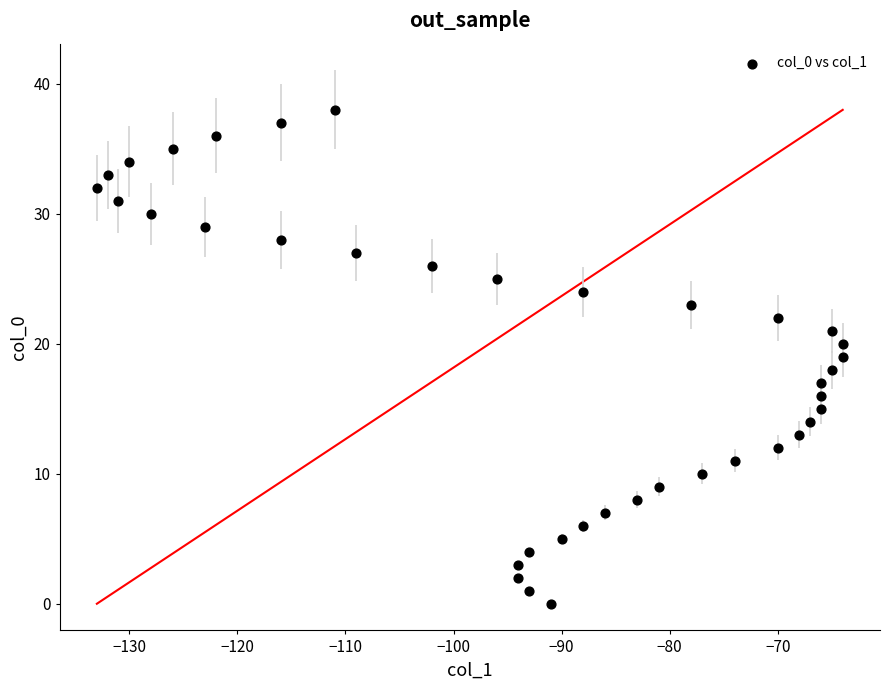

What is the range of Y values (max minus min)?

38